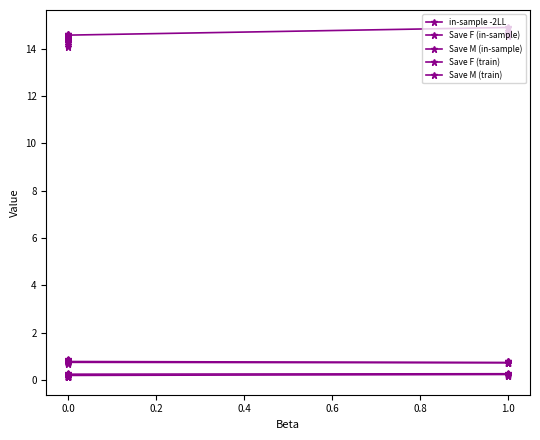

Does the chart display data point markers on the line(s)?

Yes